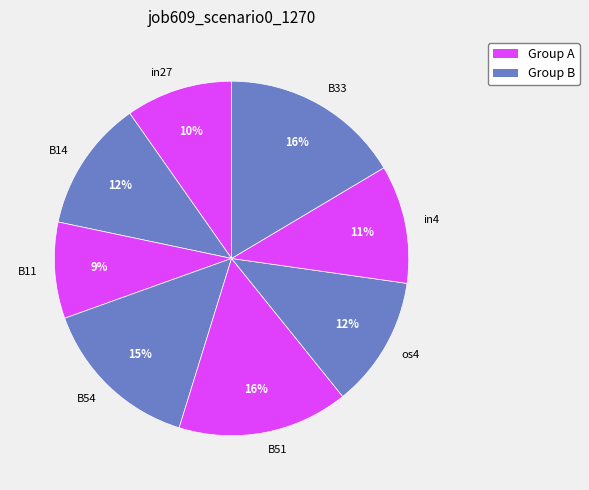

How many segments does this pie chart have?

8